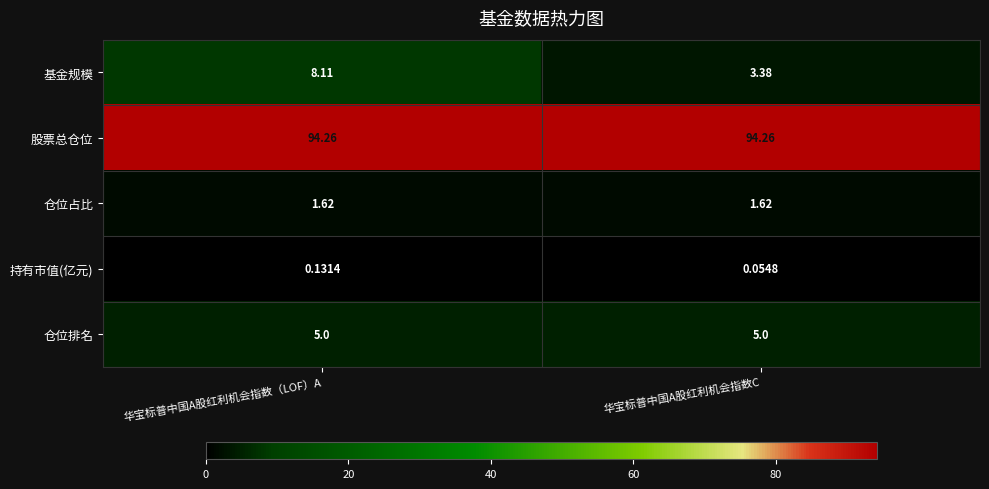

Between 华宝标普中国A股红利机会指数（LOF）A and 华宝标普中国A股红利机会指数C, which series saw the biggest shift?

基金规模